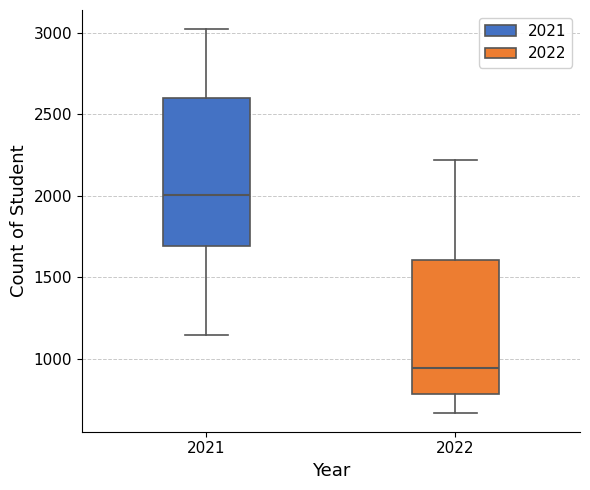

Reading left to right, read every box against the y-axis: the position of its median line, the range the box covers, and the ends of its whiskers. The values are not printed on the chart, so give them approximately, as read against the axis.

2021: median 2000, box 1700 to 2600, whiskers 1150 to 3000
2022: median 950, box 800 to 1600, whiskers 650 to 2200